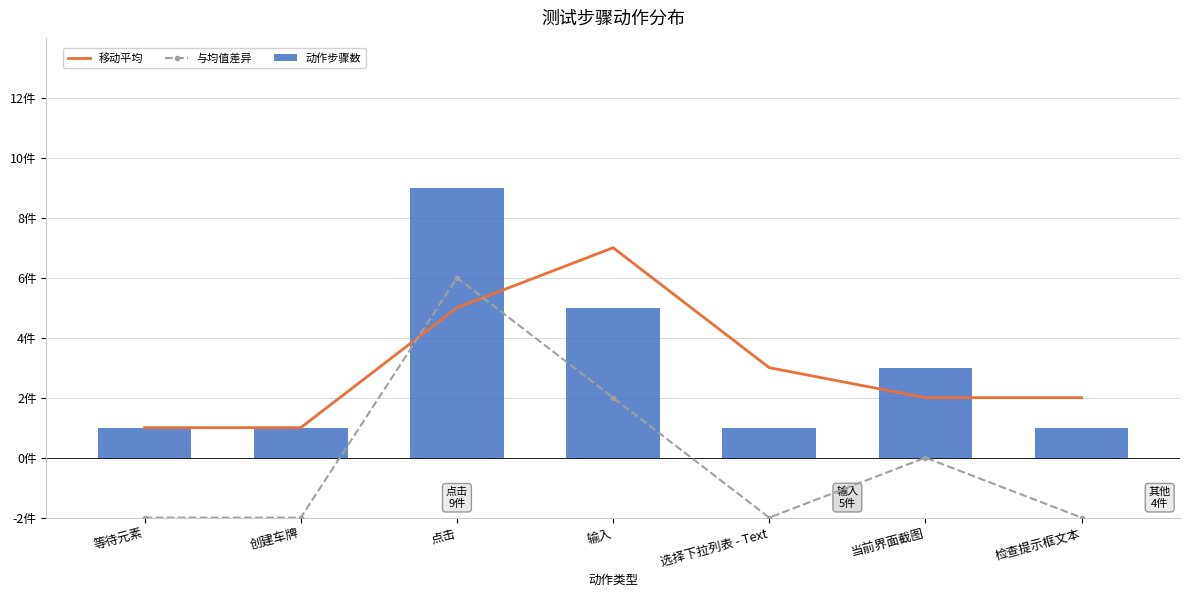

True or false: 移动平均 has a value of 7 at 输入.

True